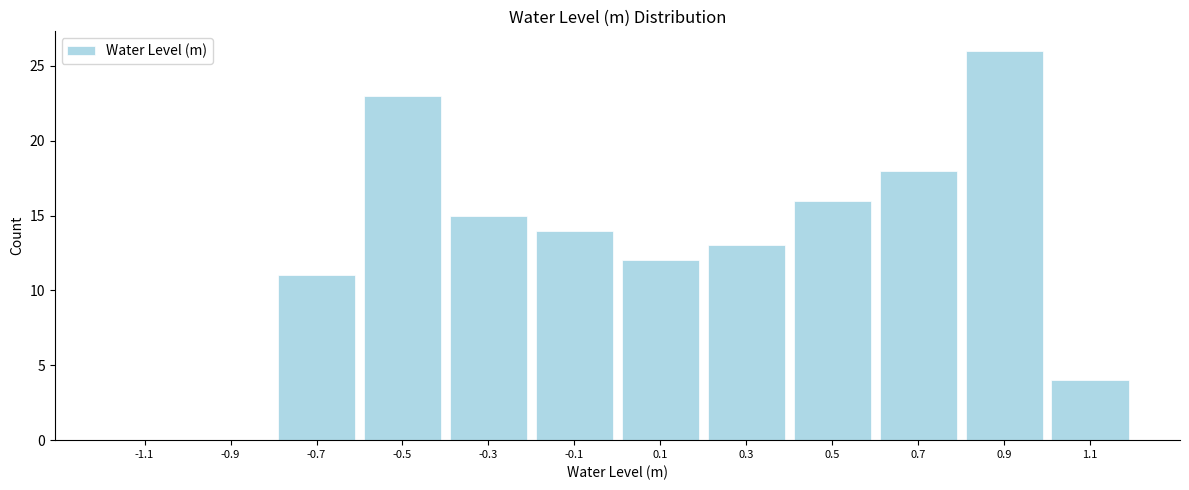

How tall is the bar that spans -0.2 to 0.0 on the x-axis? The values are not printed on the chart, so give them approximately, as read against the axis.

14